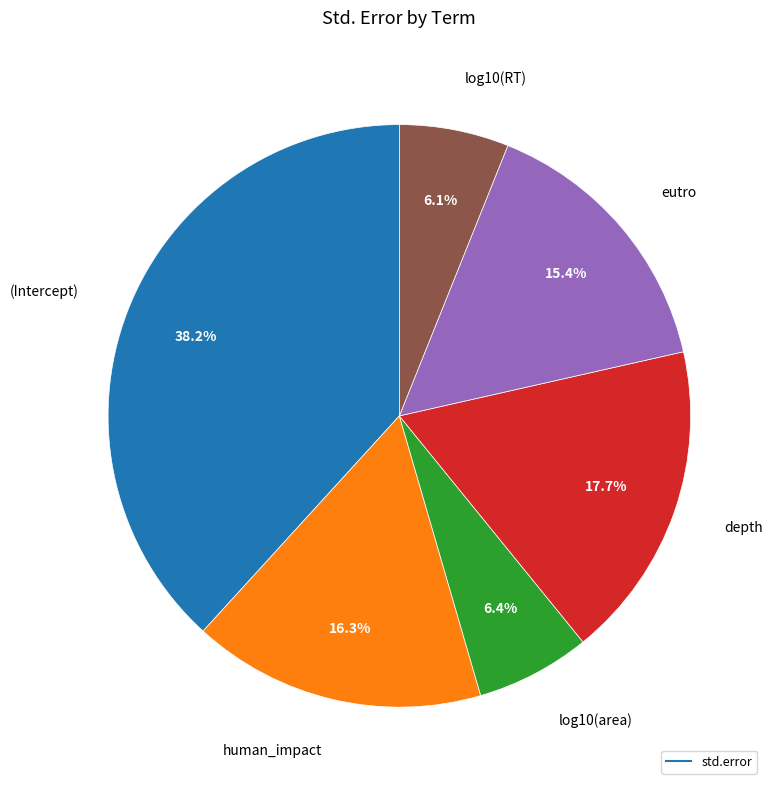

Is there a majority slice in this chart?

No